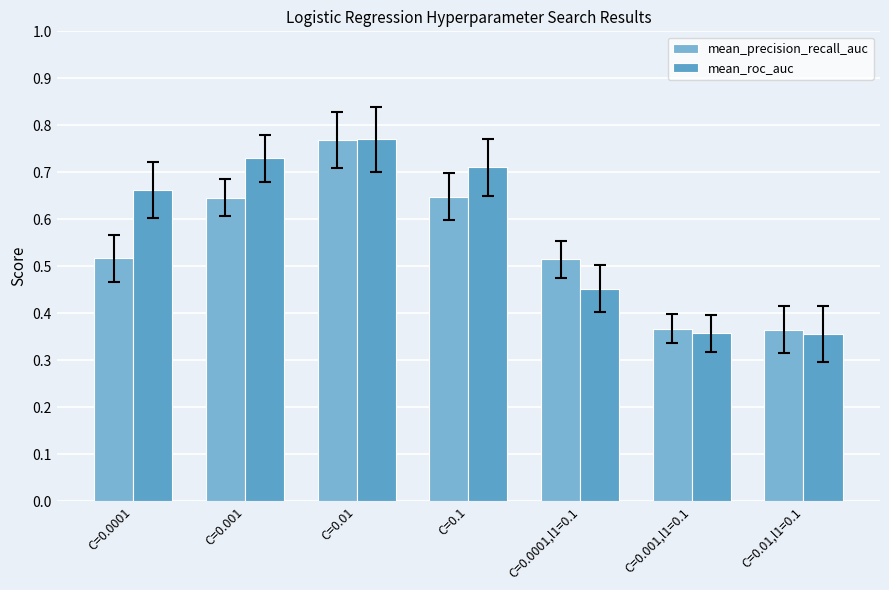

How many data points does each series have?

7